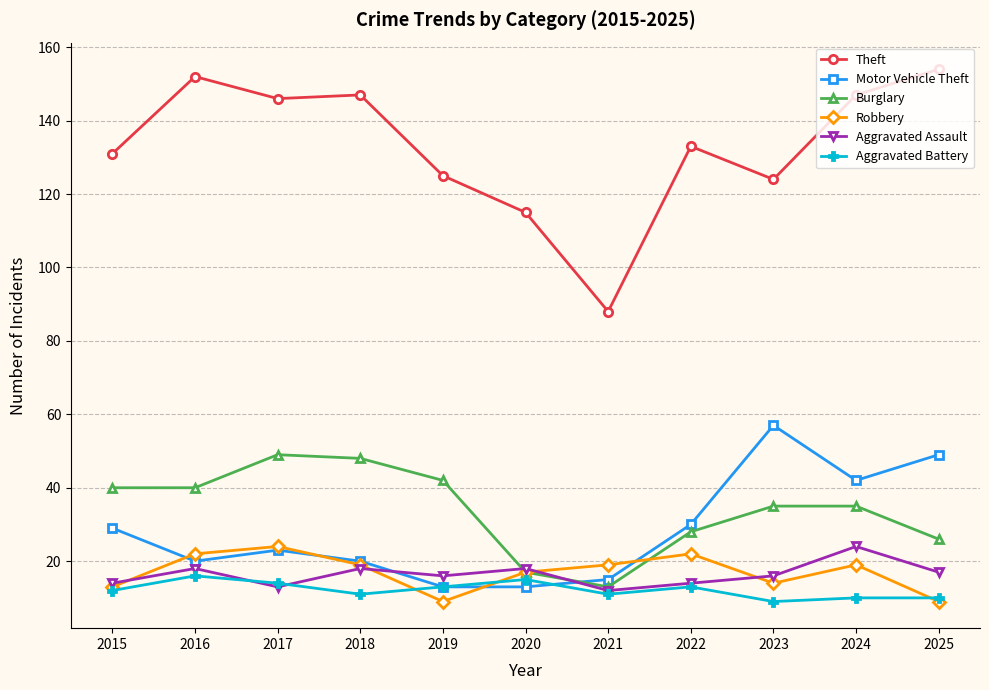

True or false: Aggravated Battery has a value of 24 at 2017.

False